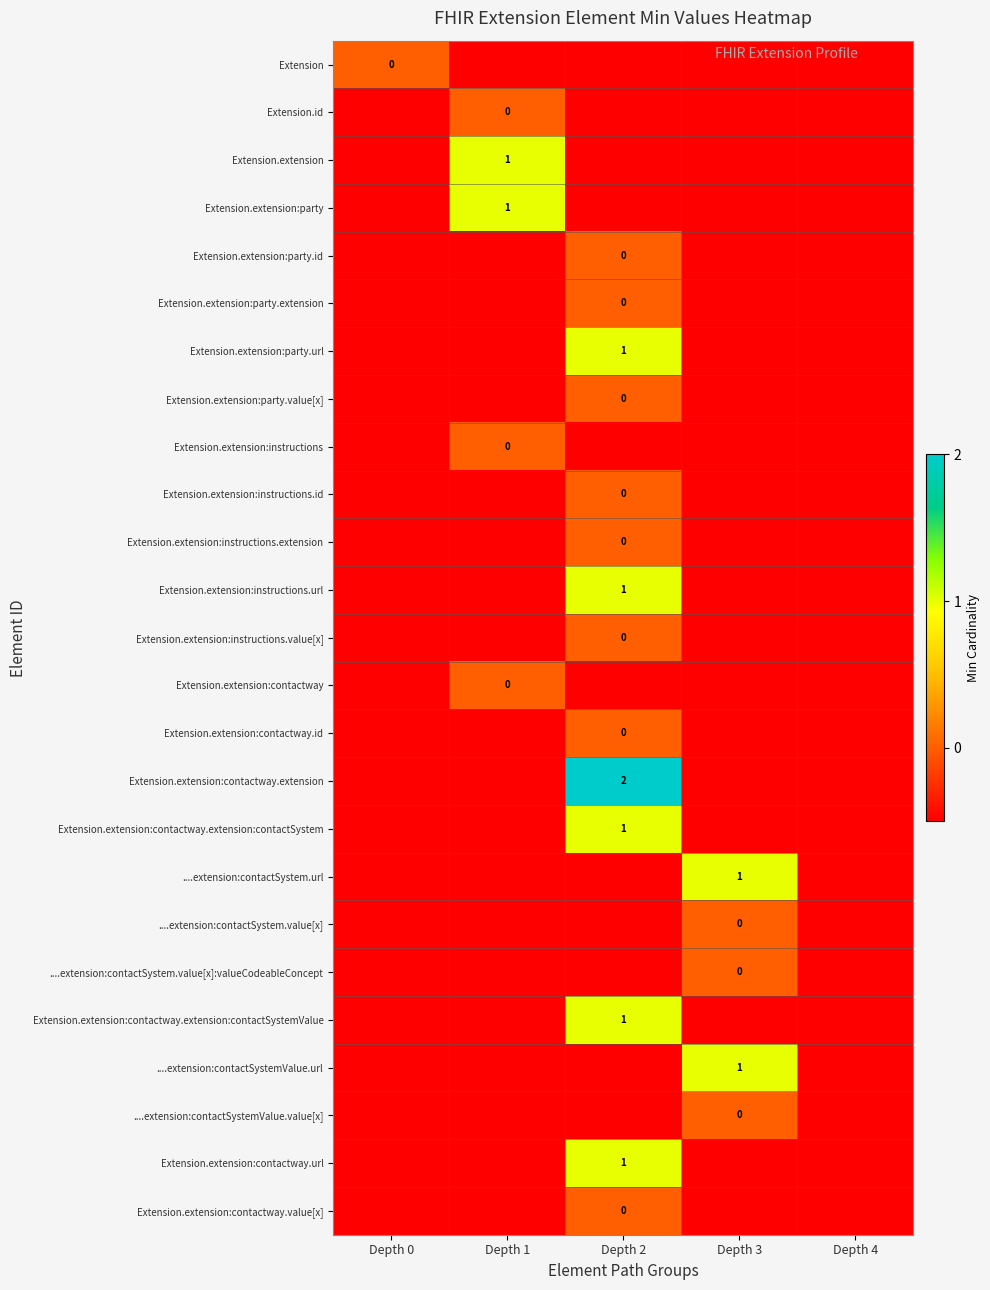

Which series has the widest spread of values?

Extension.extension:contactway.extension